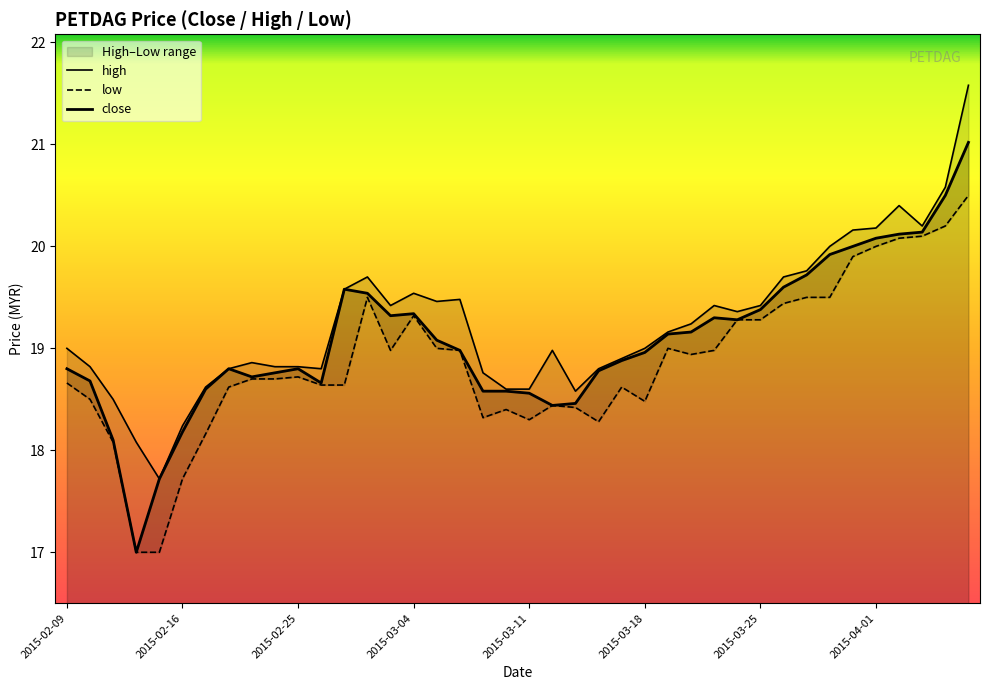

True or false: low has more than 2 points higher than both neighbors.

True